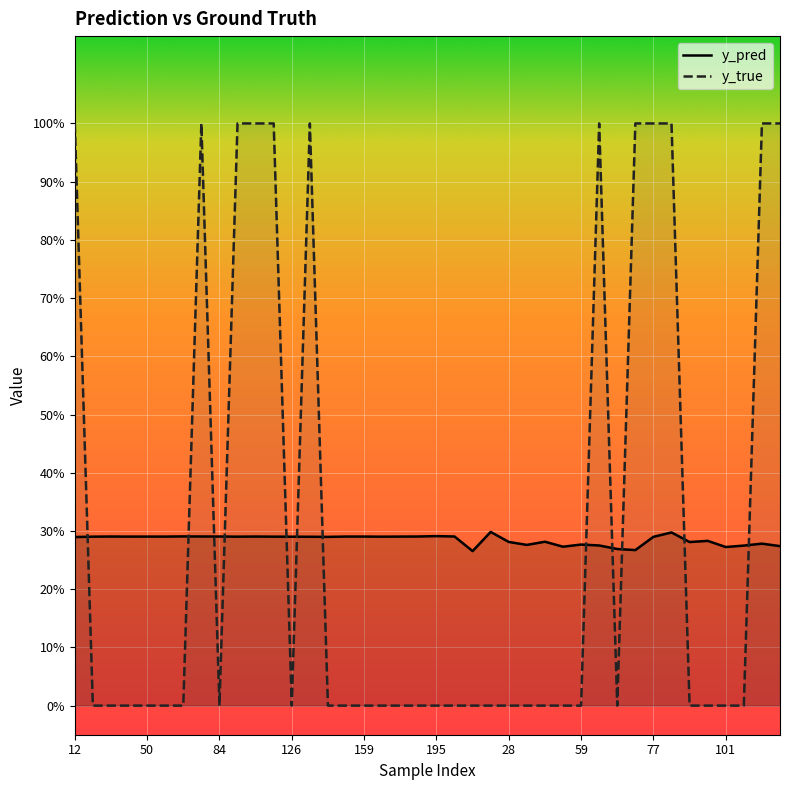

How many lines are shown in the chart?

2